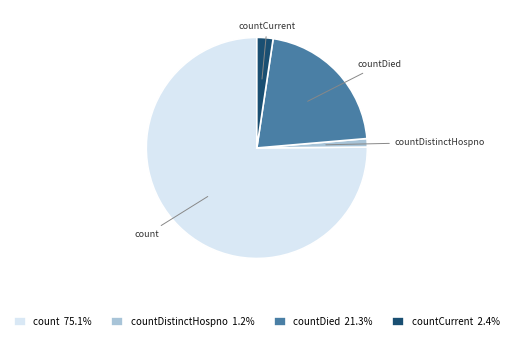

How many segments does this pie chart have?

4